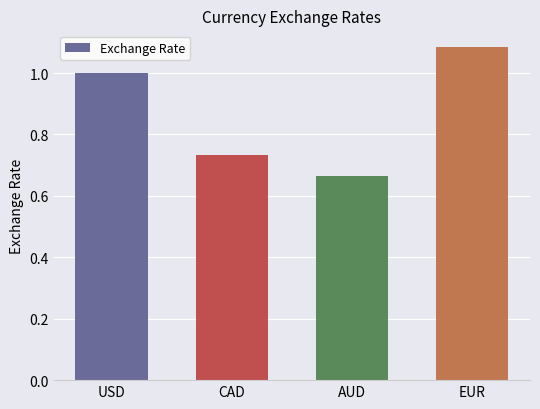

What is the value of the 1st bar from the left?

1.0